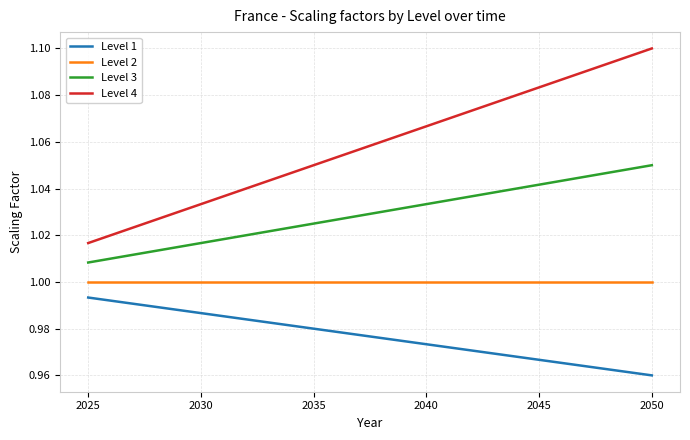

At which label is Level 3 closest to 1?

2025